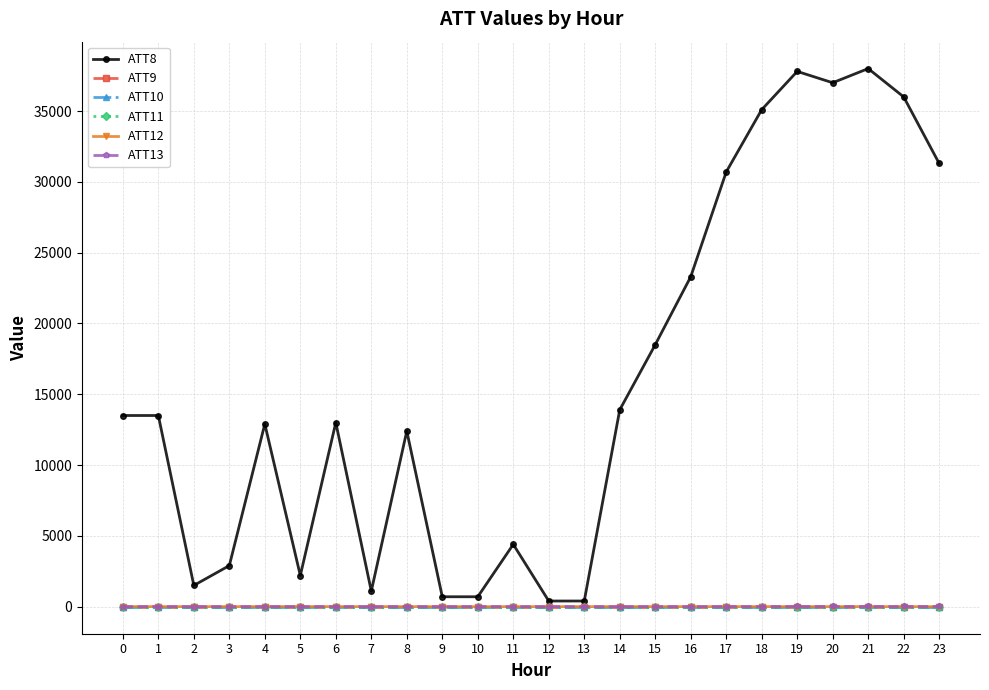

Does the chart have visible grid lines?

Yes